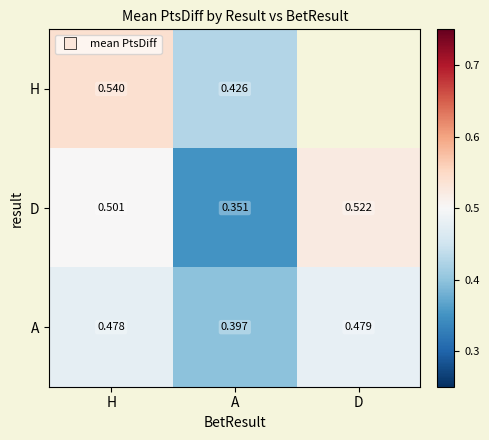

True or false: A has a value of 0.5 at D.

True